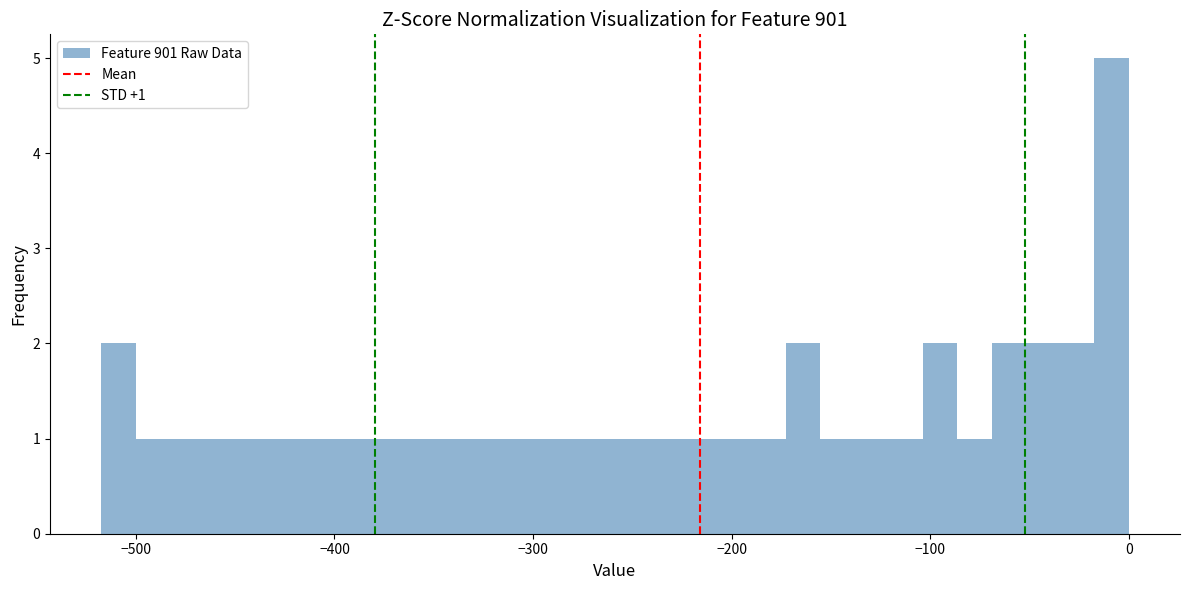

Around what value on the x-axis is the tallest bar? Give the approximate position of its centre, as read against the axis.

-10